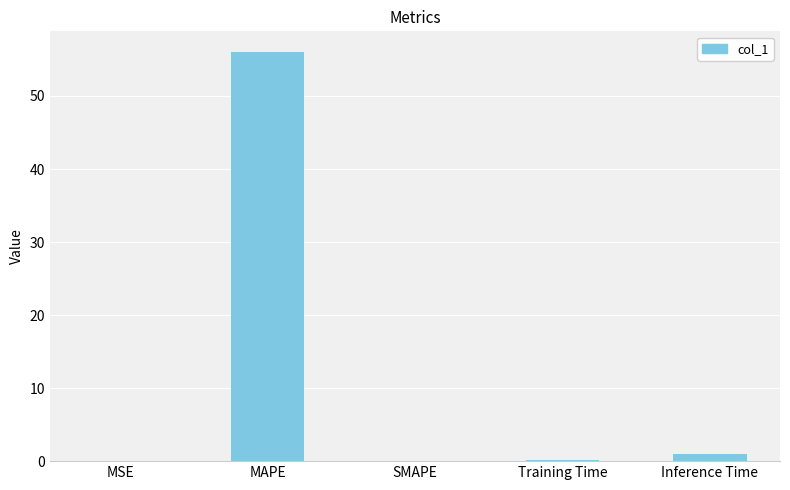

What is the sum of all values?

57.1